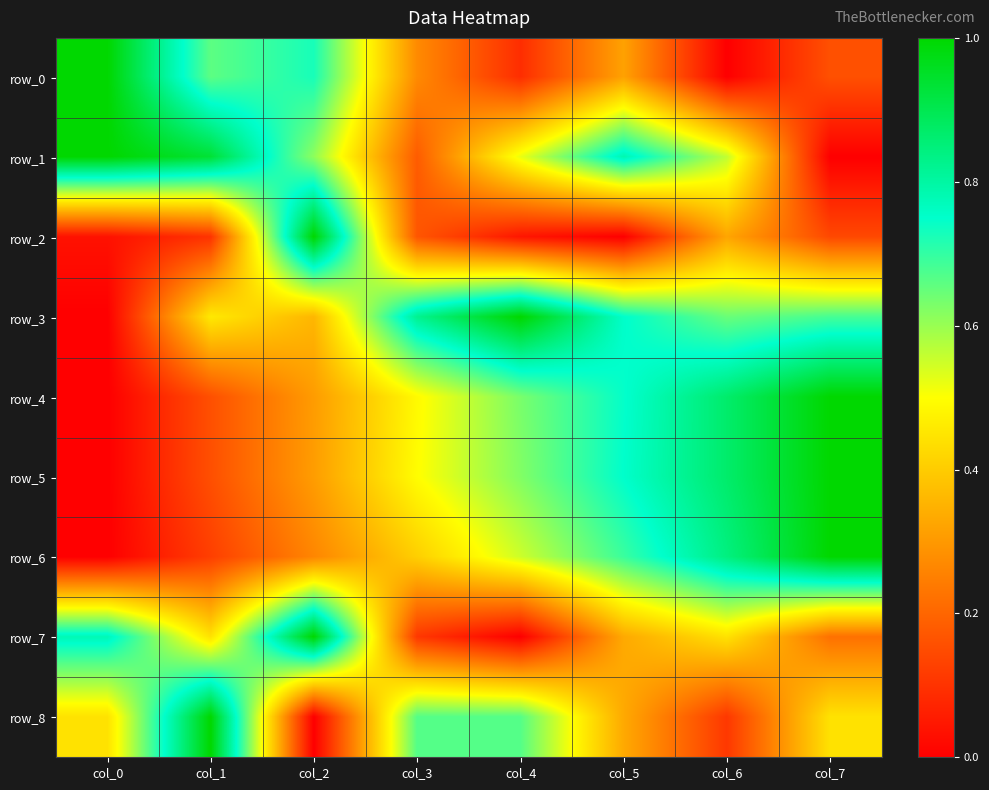

Which series has the largest total across all categories?

row_3